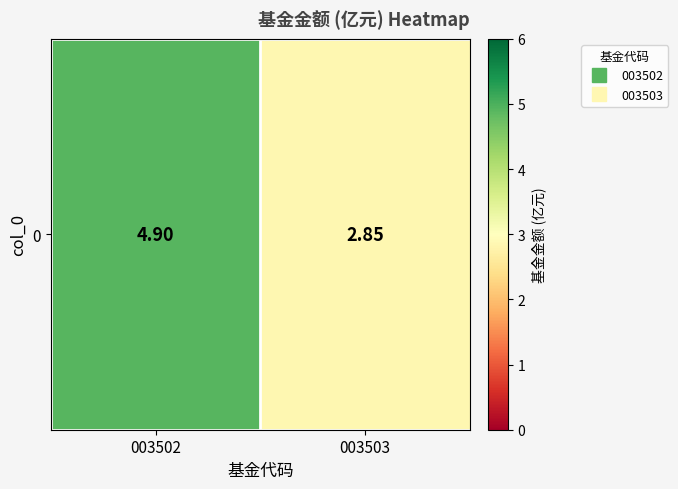

True or false: the data shows 4.9 at 003502.

True